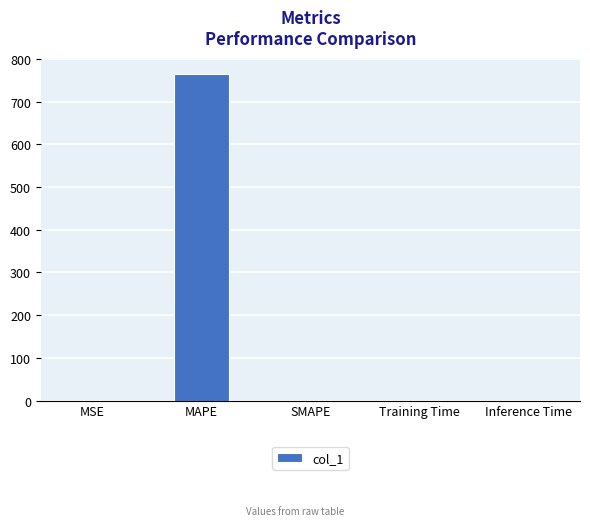

What is the greatest value displayed?

764.6